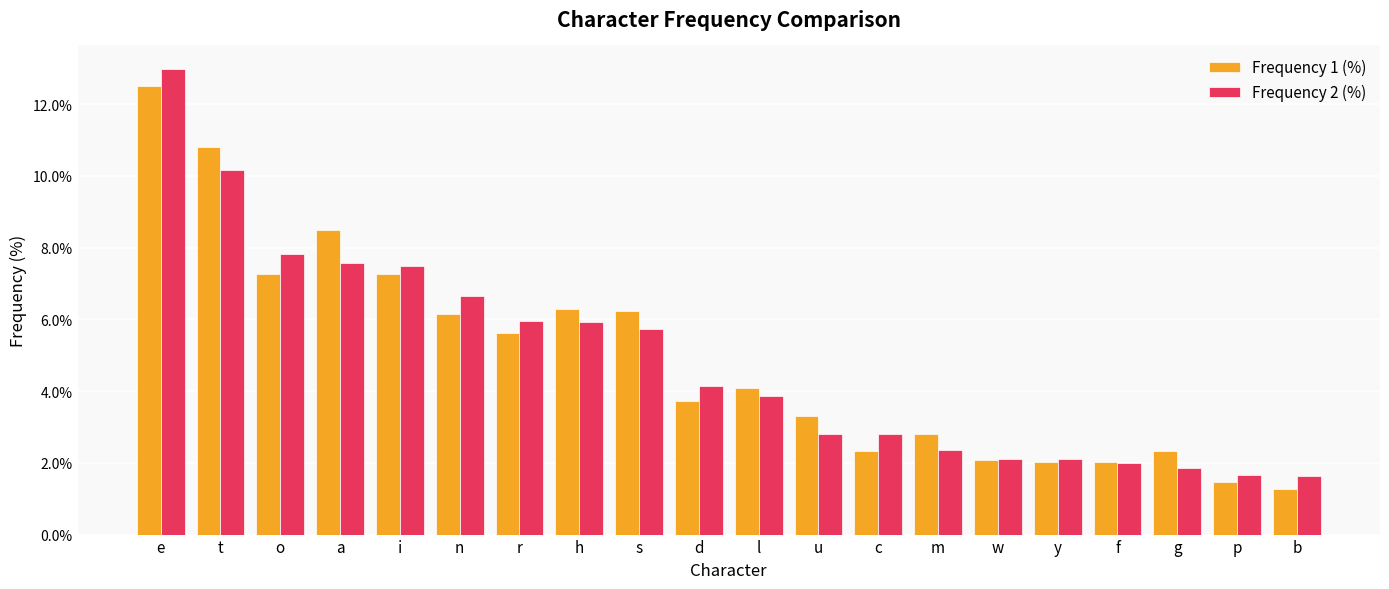

Rank the series by their maximum value, from lowest to highest.

Frequency 1 (%), Frequency 2 (%)